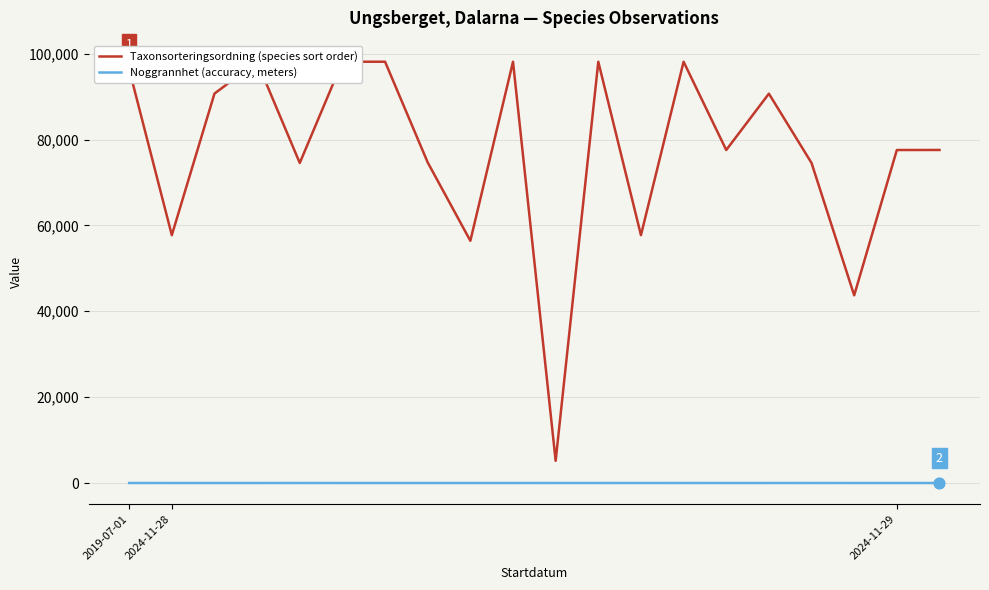

What is the total value across all series at 3?

98118